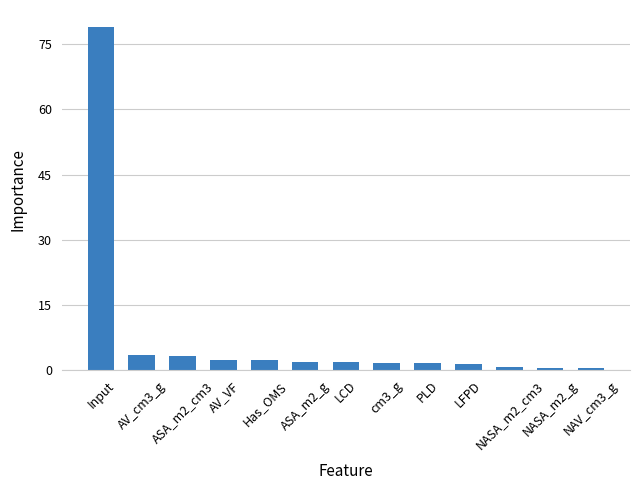

What is the sum of all values?

100.0